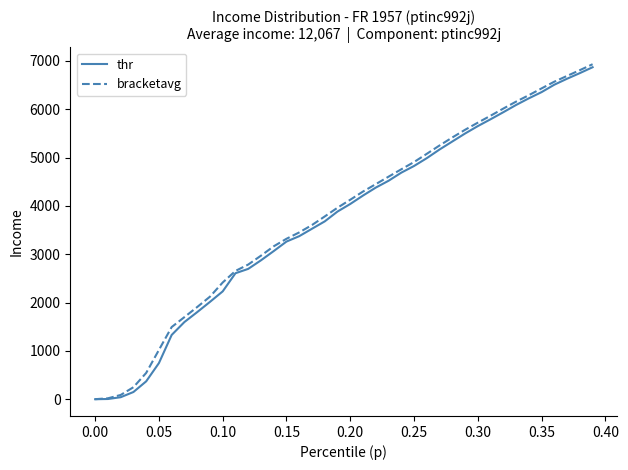

What is the maximum value shown in the chart?

6931.6